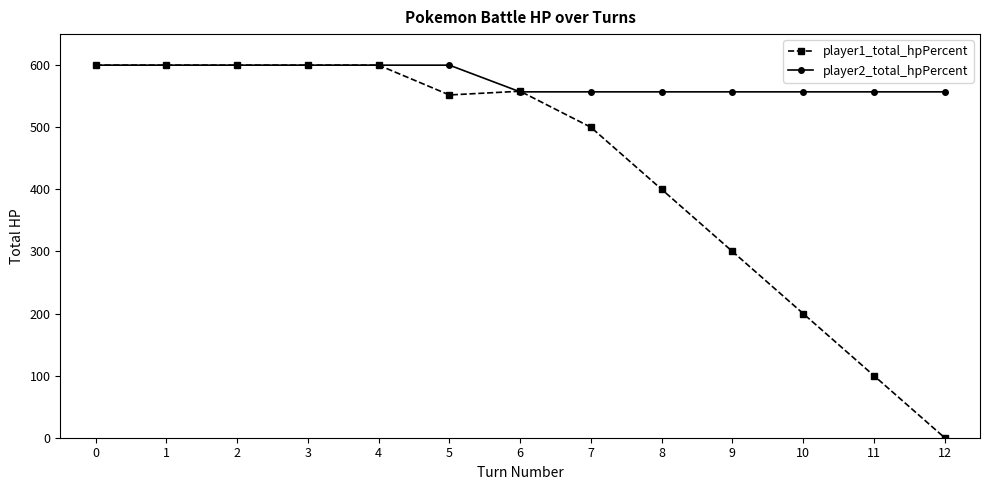

How many series are shown in this chart?

2